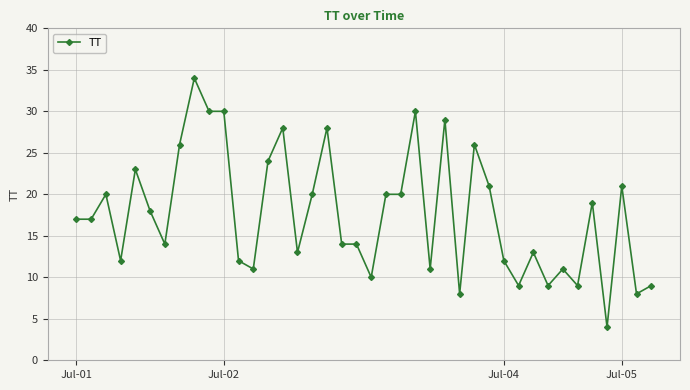

True or false: the data has more than 1 interior local peaks.

True